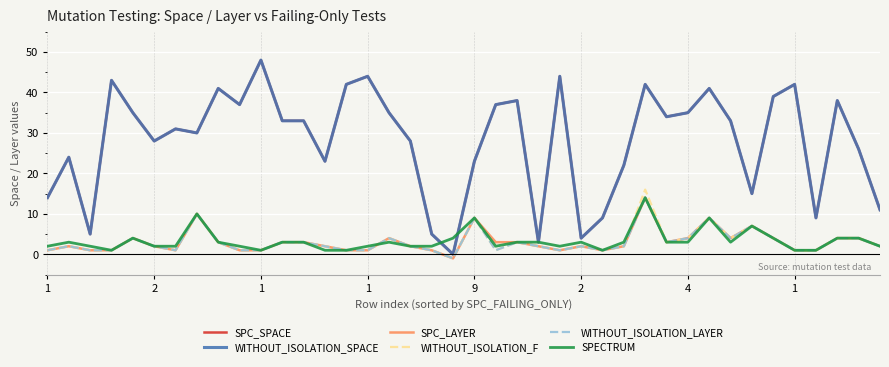

True or false: WITHOUT_ISOLATION_SPACE and WITHOUT_ISOLATION_LAYER cross at least once.

False